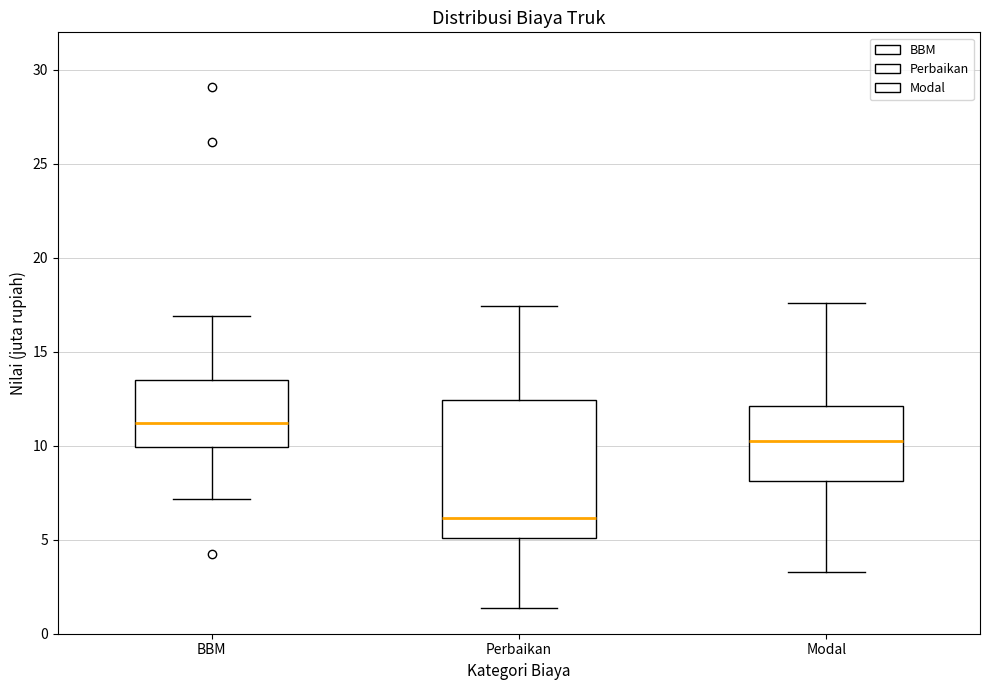

Where is the upper edge of the box for Perbaikan on the y-axis? The values are not printed on the chart, so give them approximately, as read against the axis.

12.5